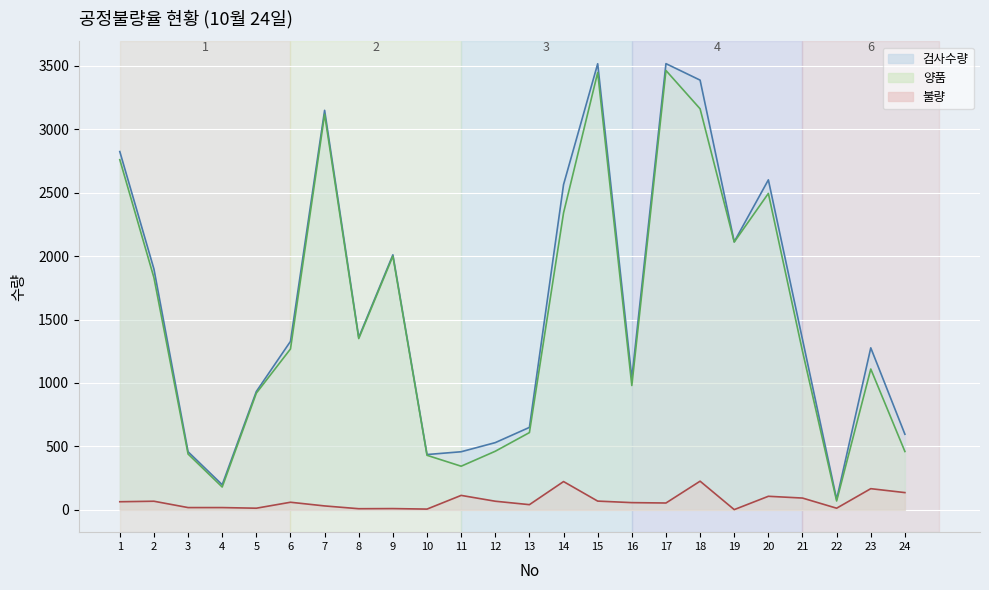

What is the value of the 양품 point at the 21st from the left?

1250